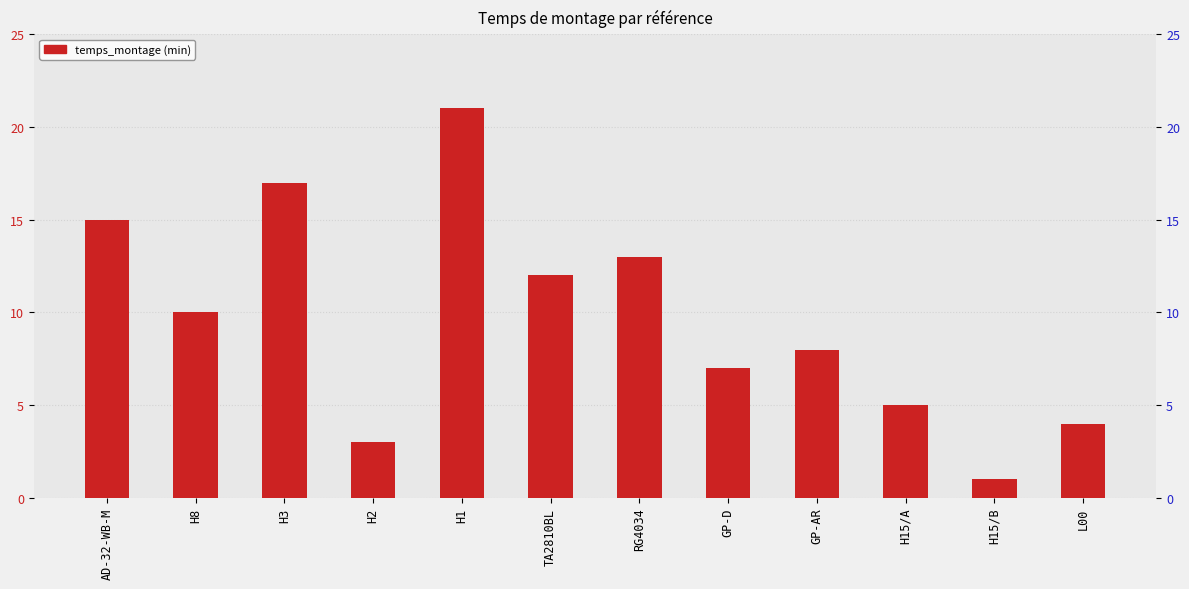

Where does the data first go above 10?

AD-32-WB-M